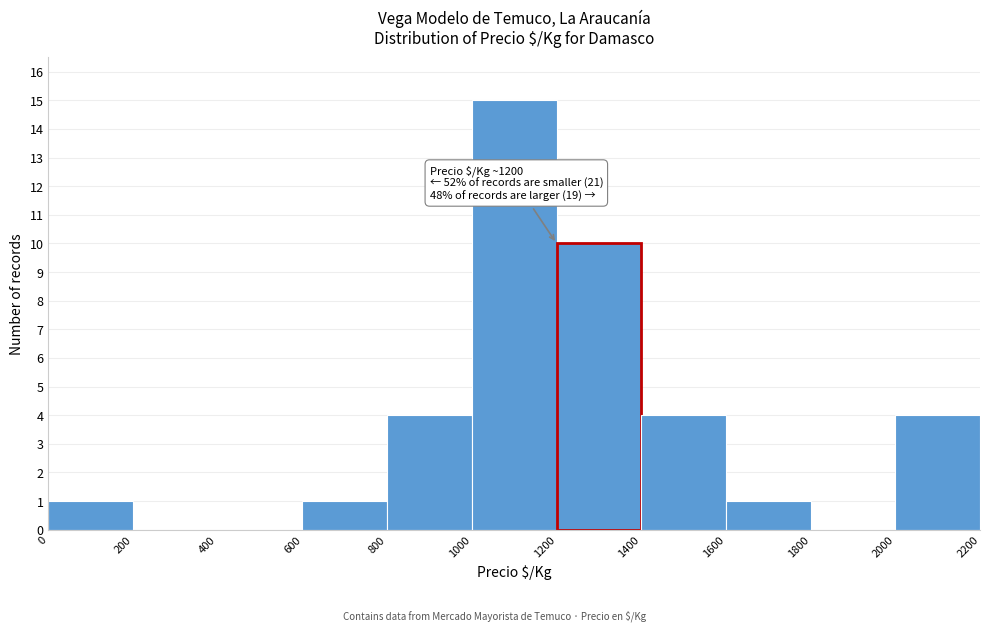

Over which range of the x-axis is the bar tallest?

1000 to 1200